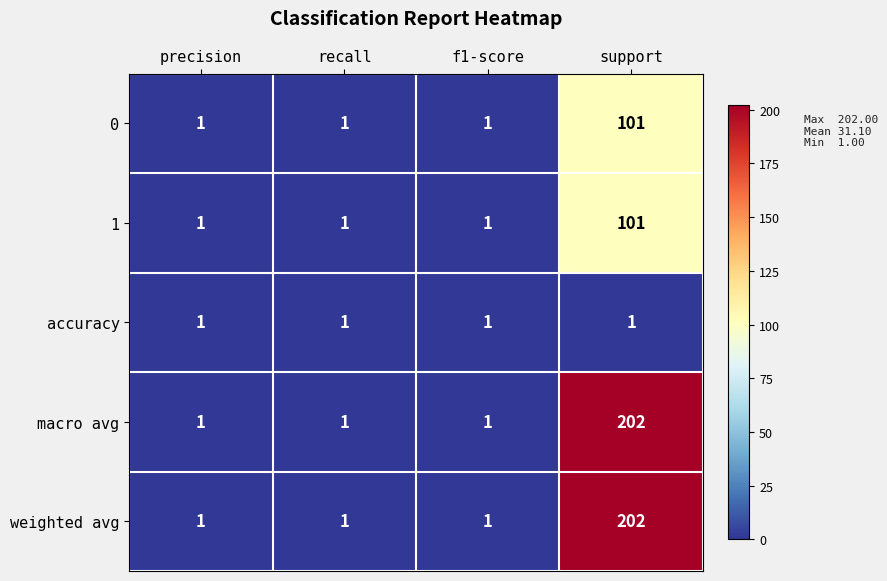

Count the number of data series in this chart.

5